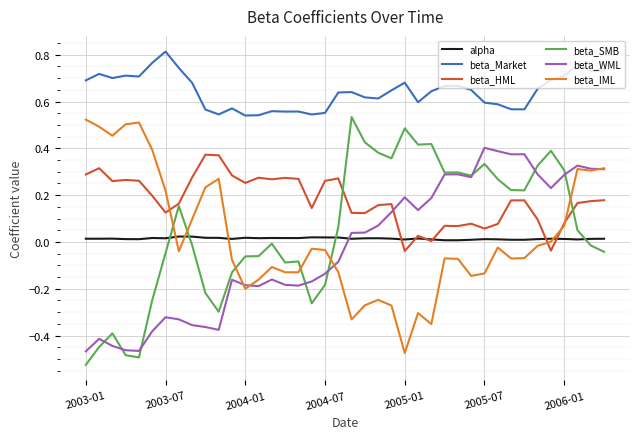

True or false: beta_WML and alpha intersect in this chart.

True